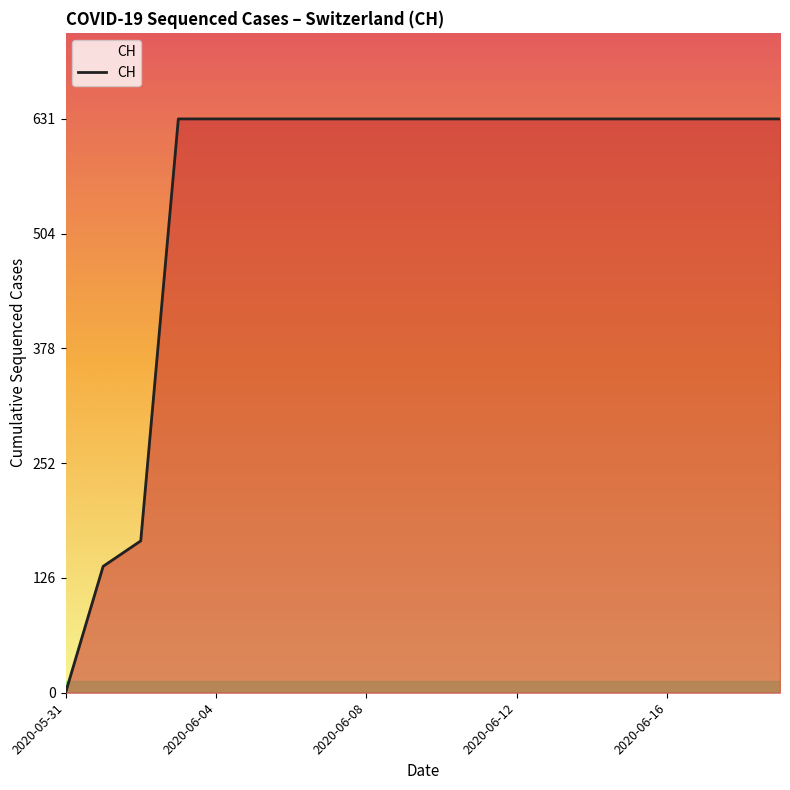

What is the difference between the maximum and minimum values?

631